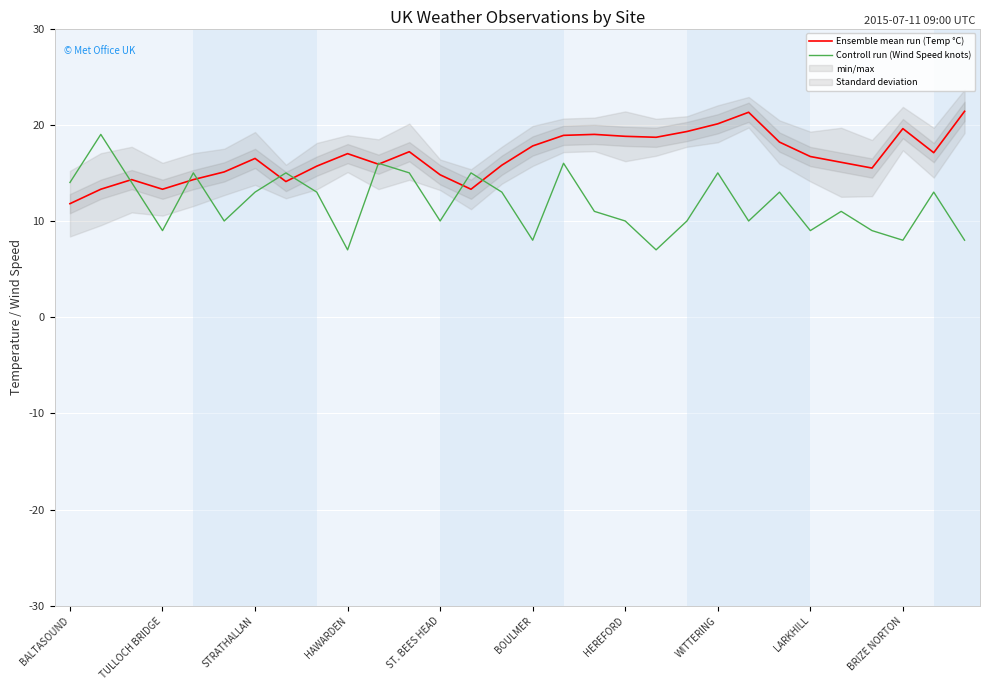

What is the smallest value displayed?

7.0